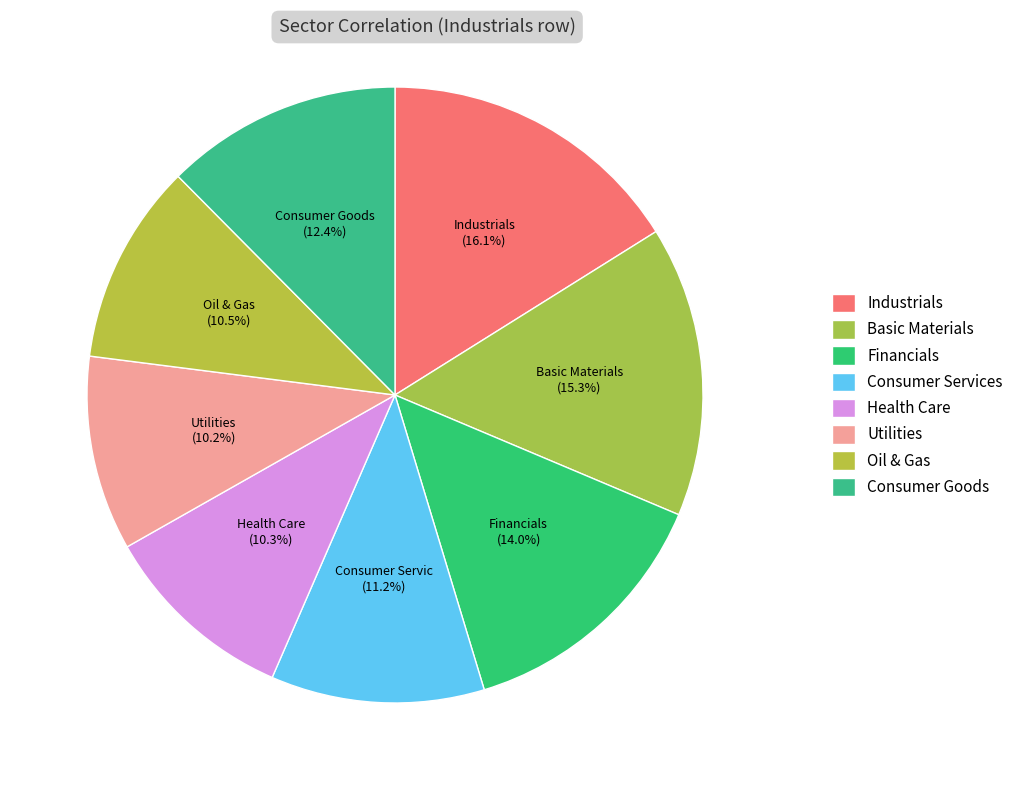

Count the number of slices in the pie.

8